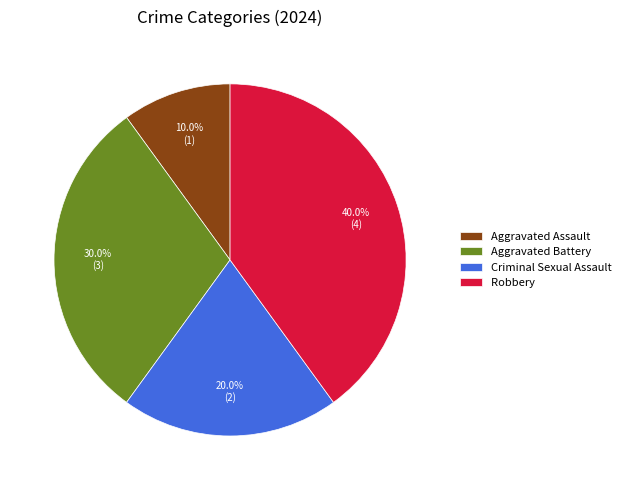

What is the smallest slice in the pie chart?

Aggravated Assault